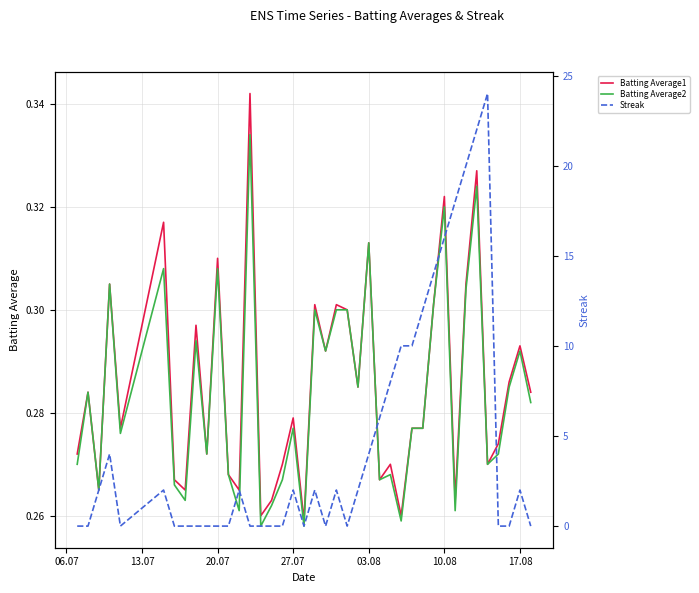

How many lines are shown in the chart?

3